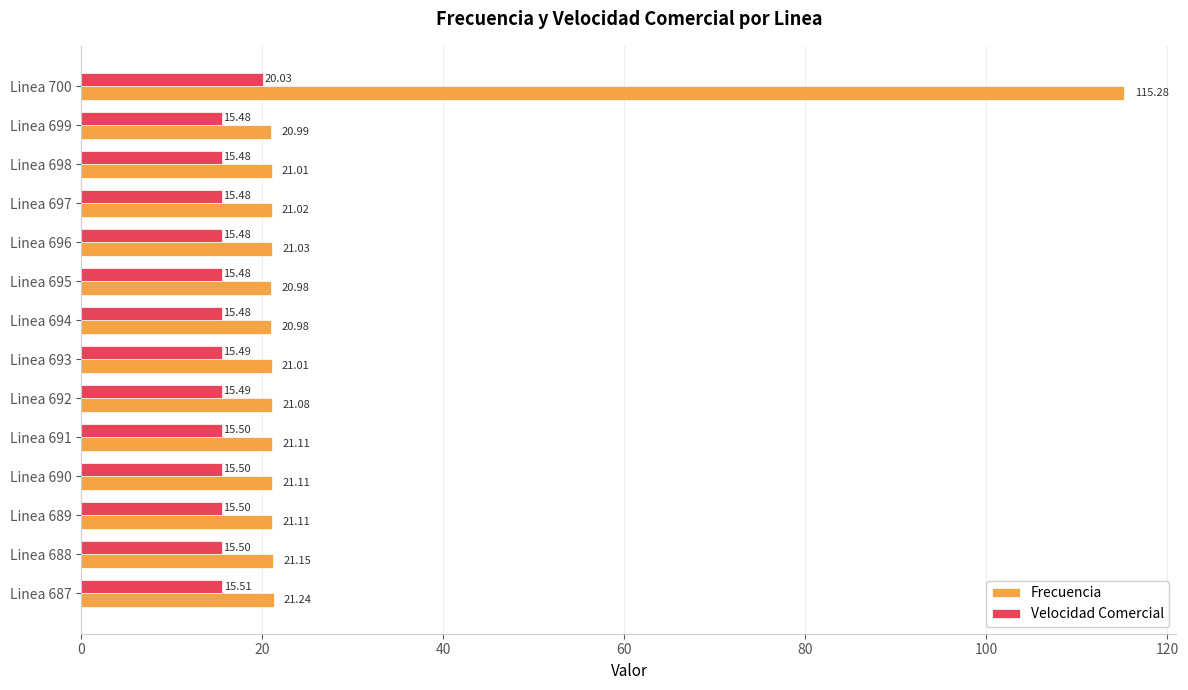

Which series has the widest spread of values?

Frecuencia